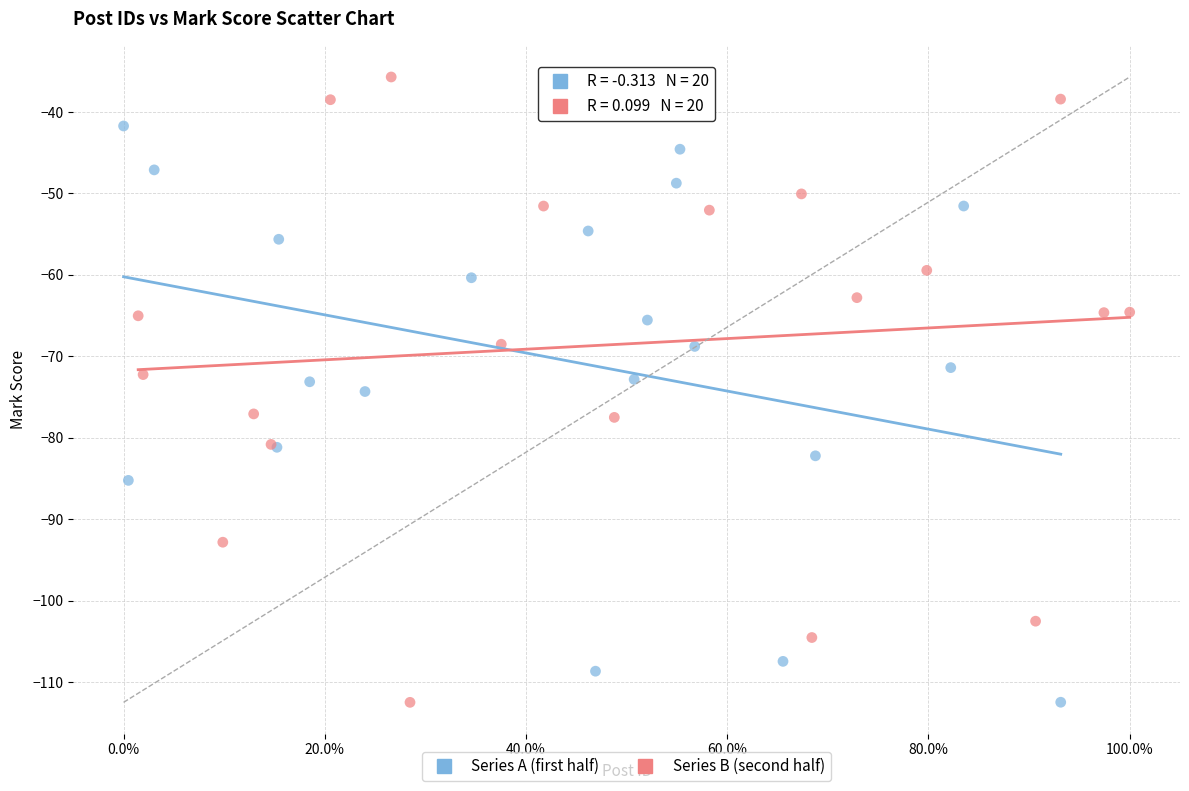

Which series reaches the maximum Y coordinate?

Series B (second half)